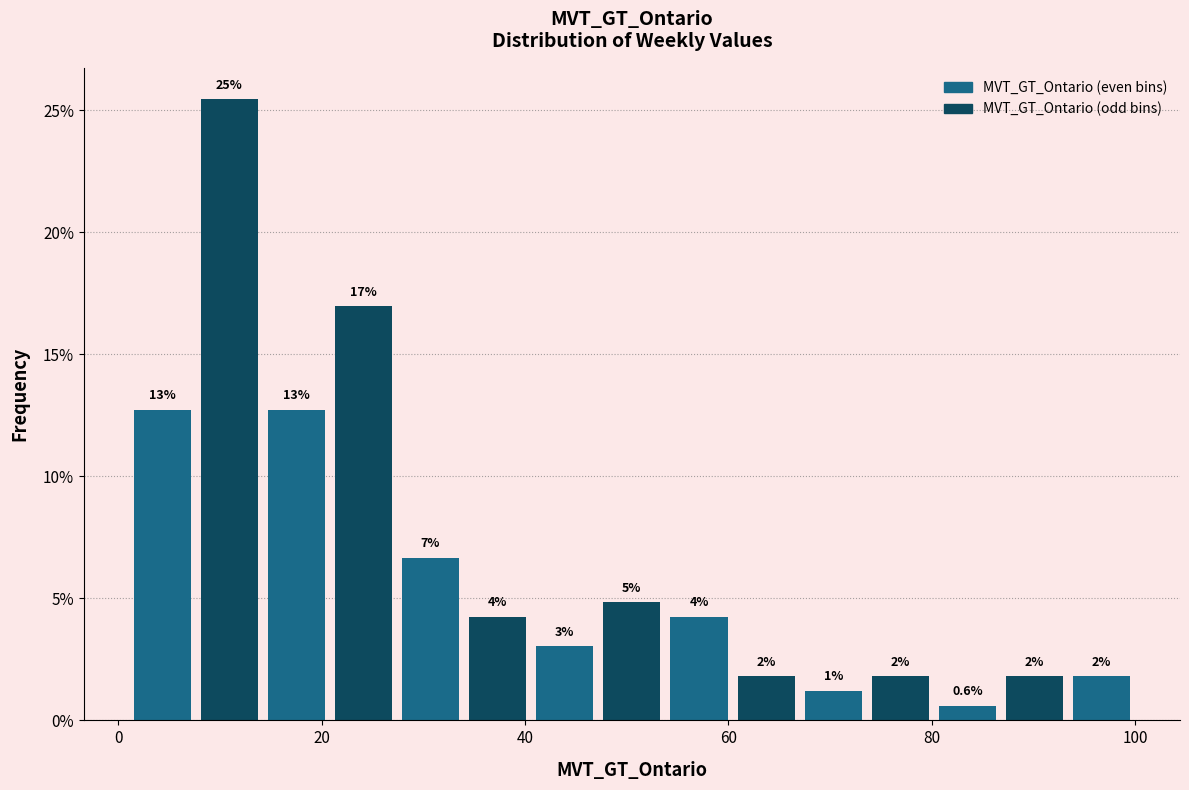

Around what value on the x-axis is the tallest bar? Give the approximate position of its centre, as read against the axis.

10